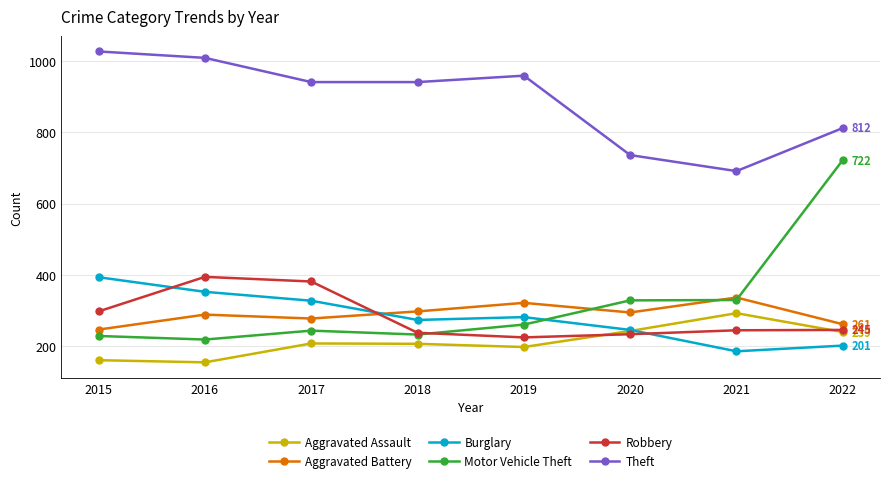

Is it true that Burglary equals 344 at 2022?

False